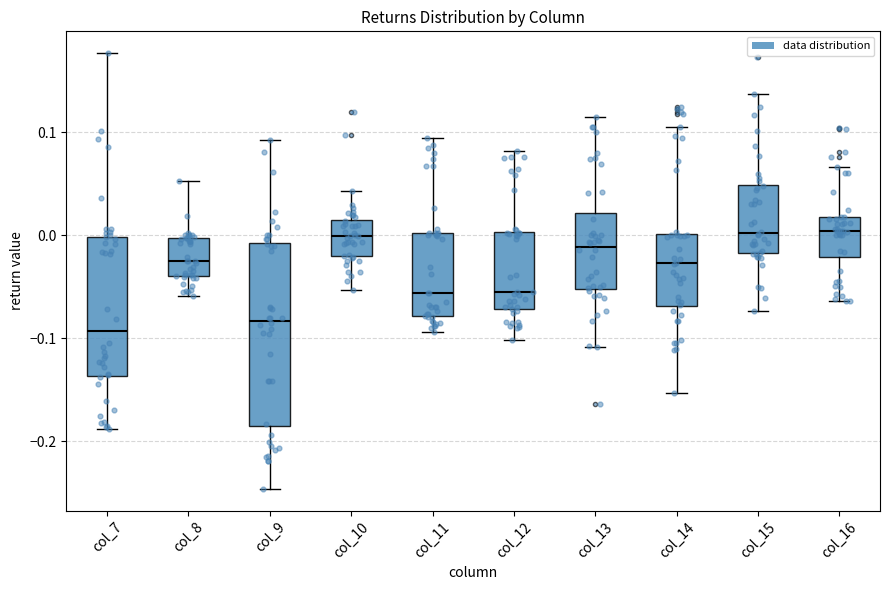

Reading left to right, read every box against the y-axis: the position of its median line, the range the box covers, and the ends of its whiskers. The values are not printed on the chart, so give them approximately, as read against the axis.

col_7: median -0.09, box -0.14 to 0.00, whiskers -0.19 to 0.18
col_8: median -0.02, box -0.04 to 0.00, whiskers -0.06 to 0.05
col_9: median -0.08, box -0.19 to -0.01, whiskers -0.25 to 0.09
col_10: median 0.00, box -0.02 to 0.01, whiskers -0.05 to 0.04
col_11: median -0.06, box -0.08 to 0.00, whiskers -0.09 to 0.09
col_12: median -0.05, box -0.07 to 0.00, whiskers -0.10 to 0.08
col_13: median -0.01, box -0.05 to 0.02, whiskers -0.11 to 0.12
col_14: median -0.03, box -0.07 to 0.00, whiskers -0.15 to 0.10
col_15: median 0.00, box -0.02 to 0.05, whiskers -0.07 to 0.14
col_16: median 0.00, box -0.02 to 0.02, whiskers -0.06 to 0.07